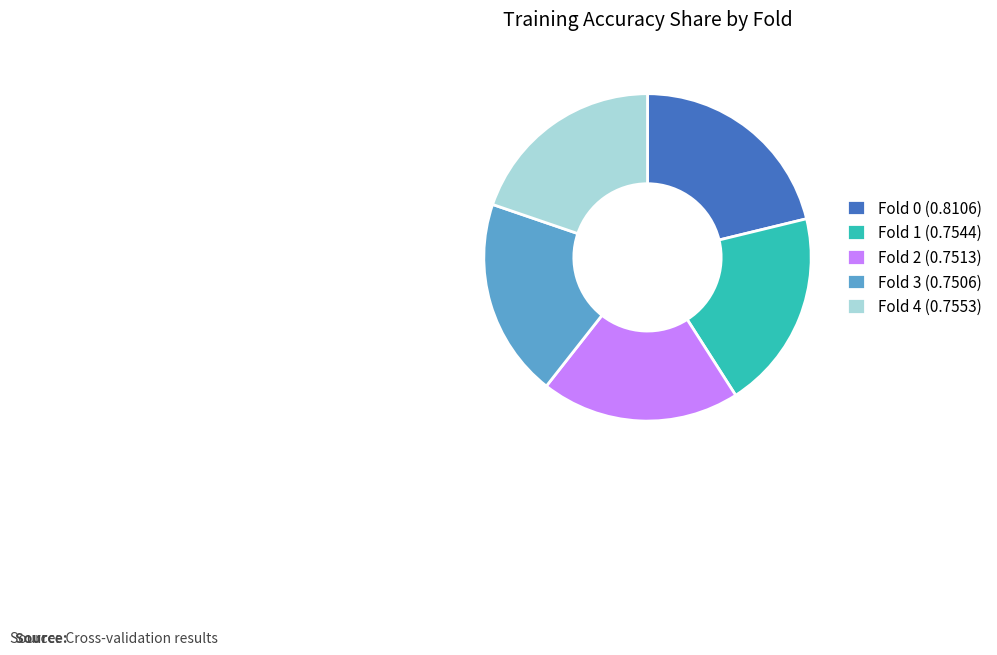

True or false: Fold 2 accounts for 13% of the total.

False